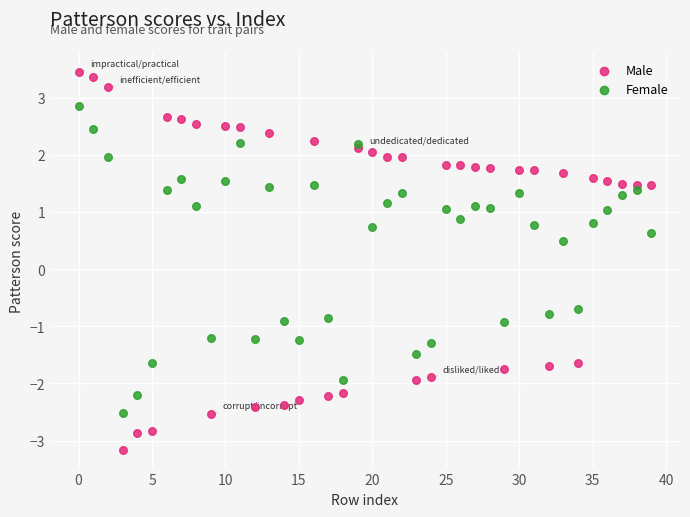

Across all series, what Y value is closest to 0?

0.5